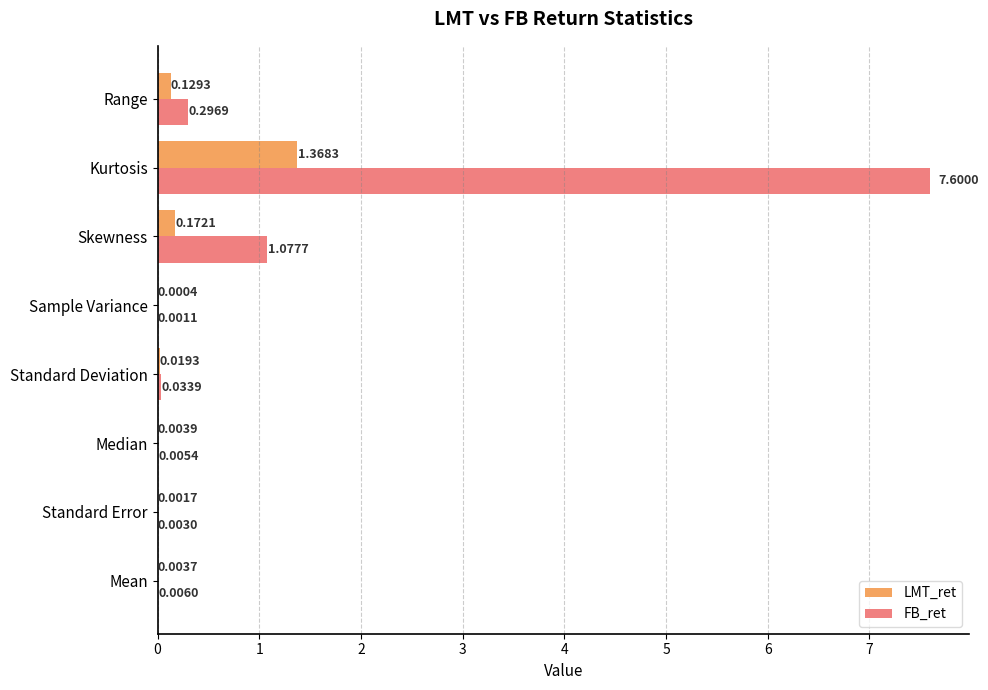

Which category has the highest value across all series?

Kurtosis